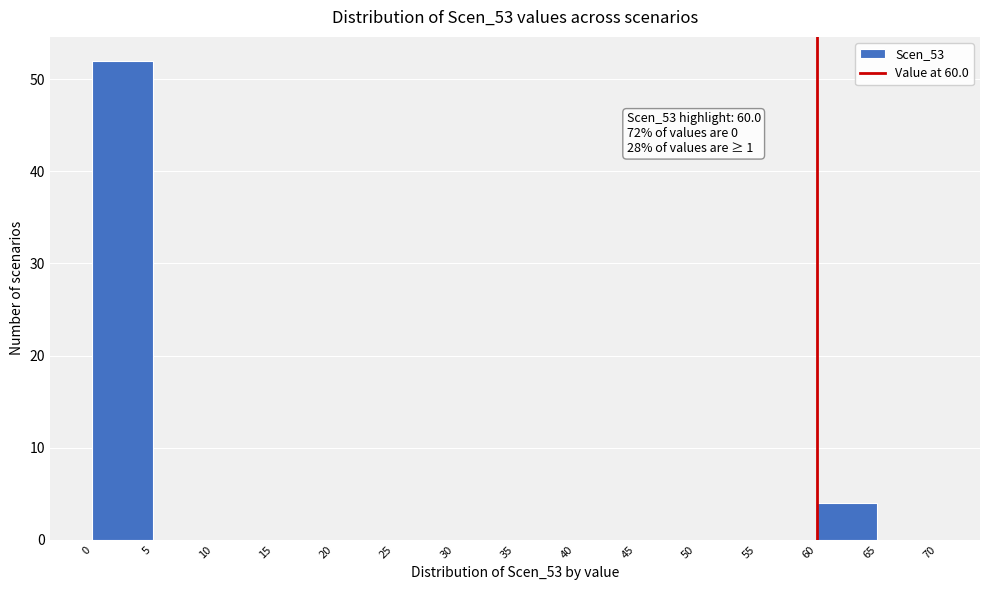

Over which range of the x-axis is the bar tallest?

0 to 5